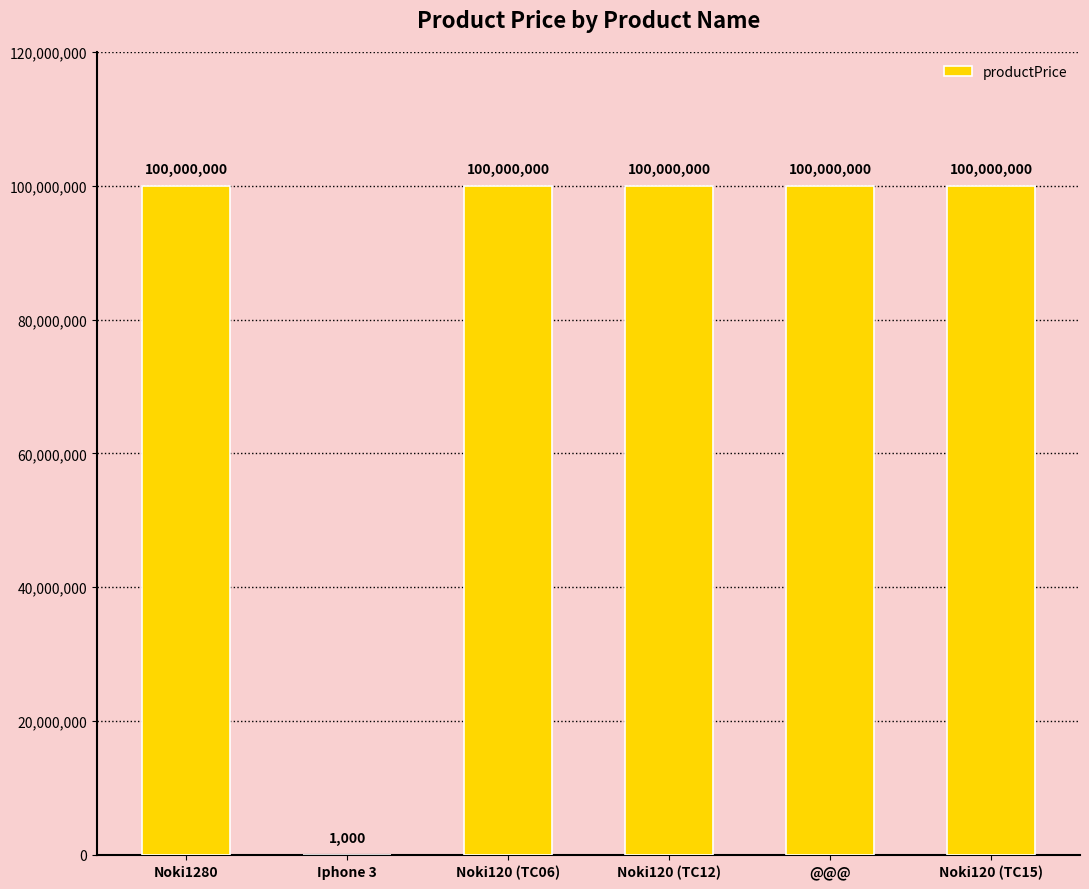

Read the value at Noki120 (TC06), to the nearest 10.

100000000